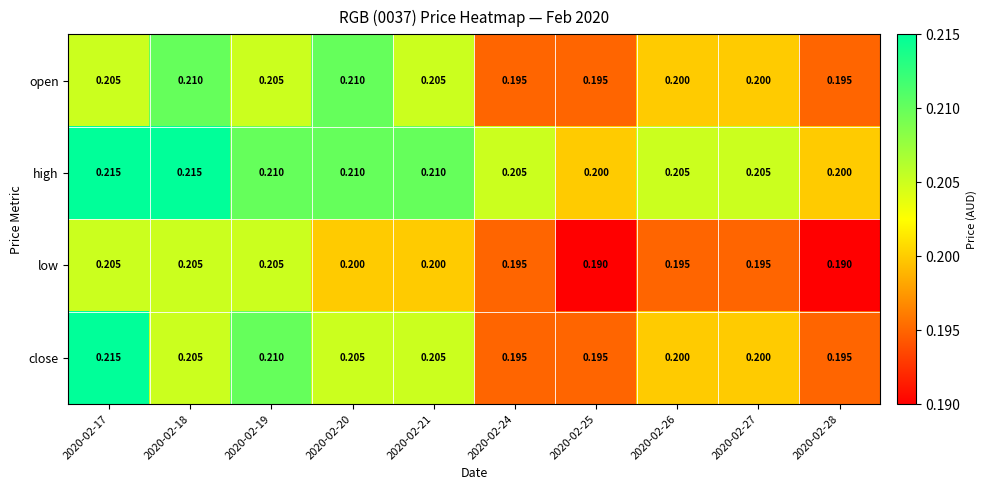

Which series has the largest total across all categories?

high